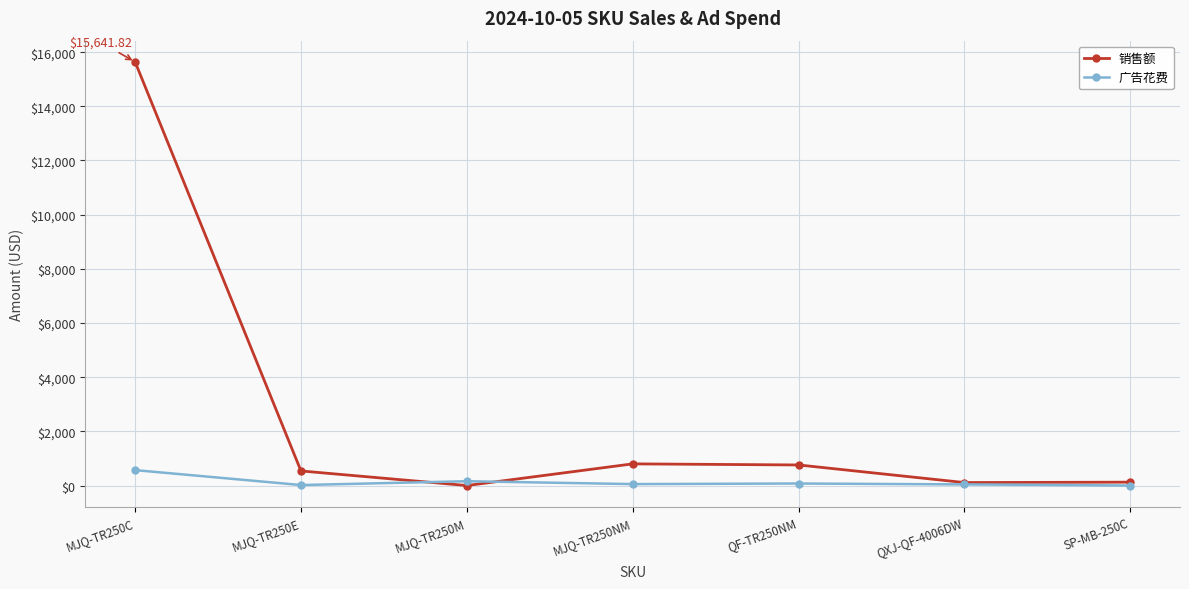

What is the value of the 广告花费 point at the 5th from the left?

75.3